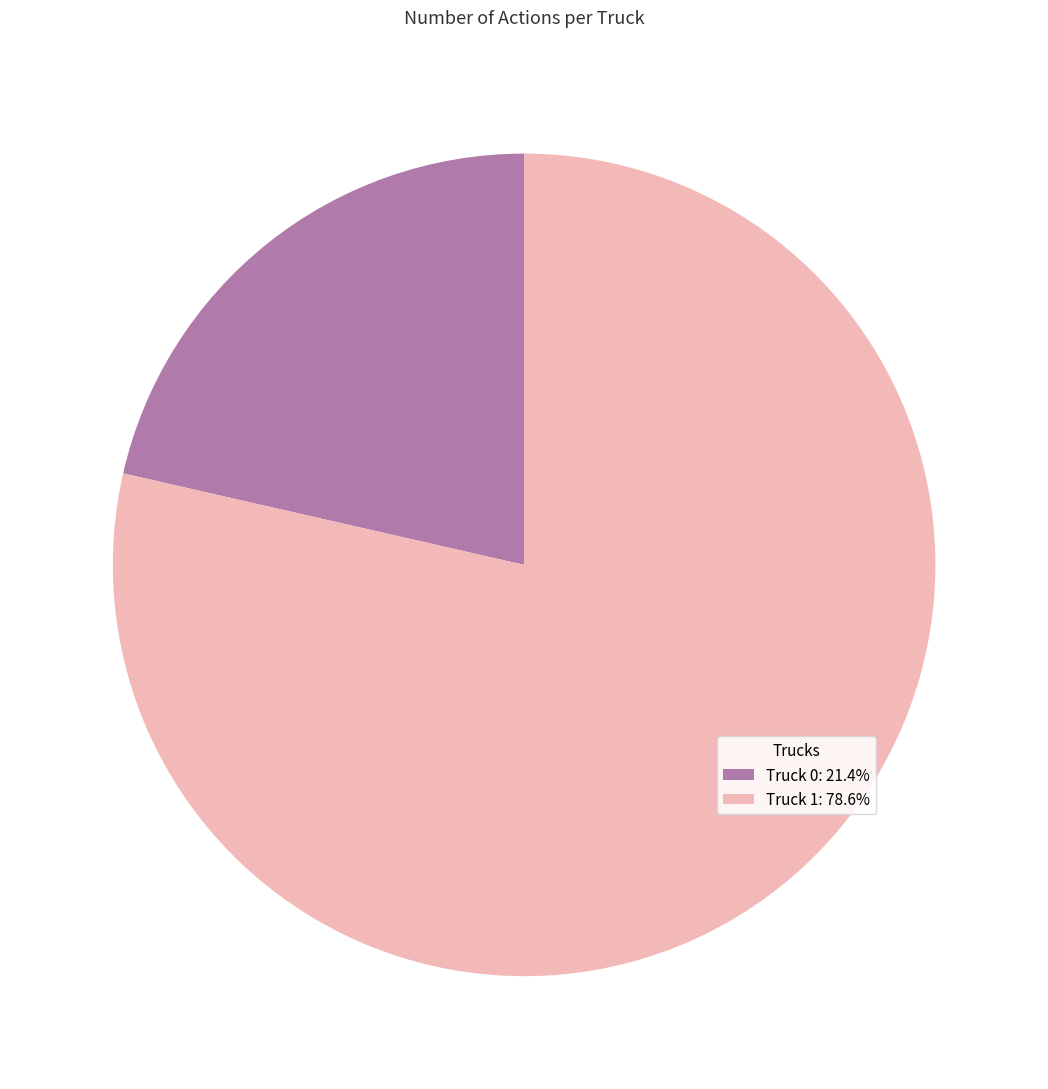

What is the smallest slice in the pie chart?

Truck 0